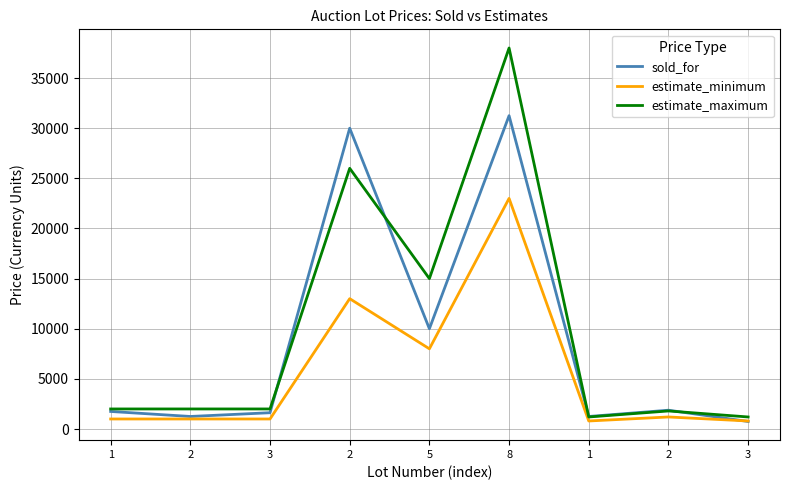

Reading left to right, transcribe all the data shown in this chart.

sold_for: 1=1750	2=1250	3=1625	2=30000	5=10000	8=31250	1=1250	2=1875	3=750
estimate_minimum: 1=1000	2=1000	3=1000	2=13000	5=8000	8=23000	1=800	2=1200	3=800
estimate_maximum: 1=2000	2=2000	3=2000	2=26000	5=15000	8=38000	1=1200	2=1800	3=1200